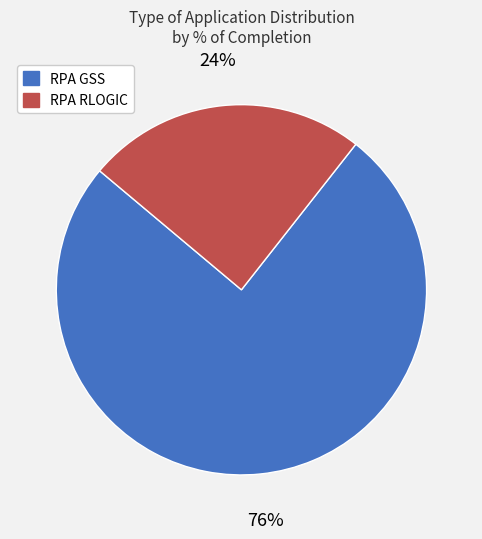

To the nearest percent, what percentage of the pie is RPA GSS?

76%